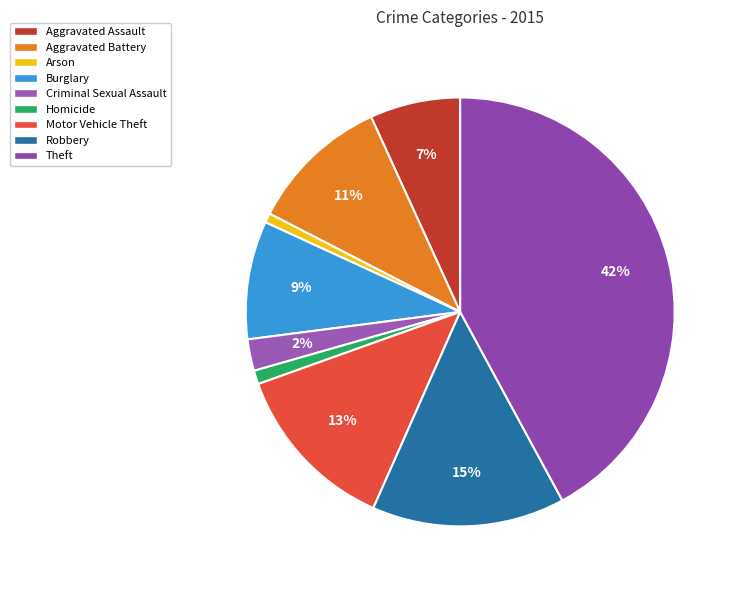

Is there a majority slice in this chart?

No